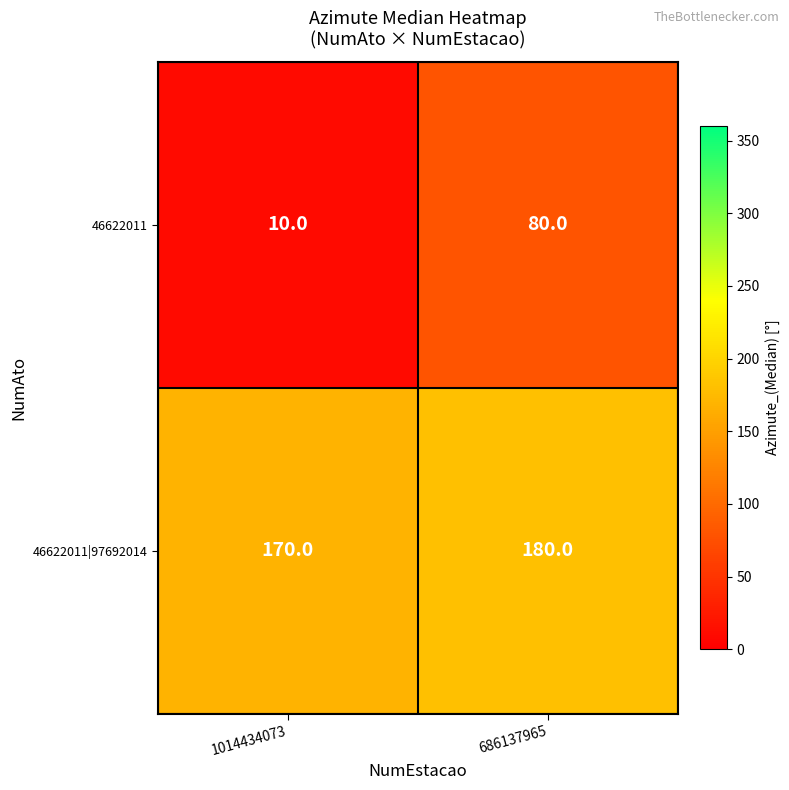

Which series changed the most between 1014434073 and 686137965?

46622011